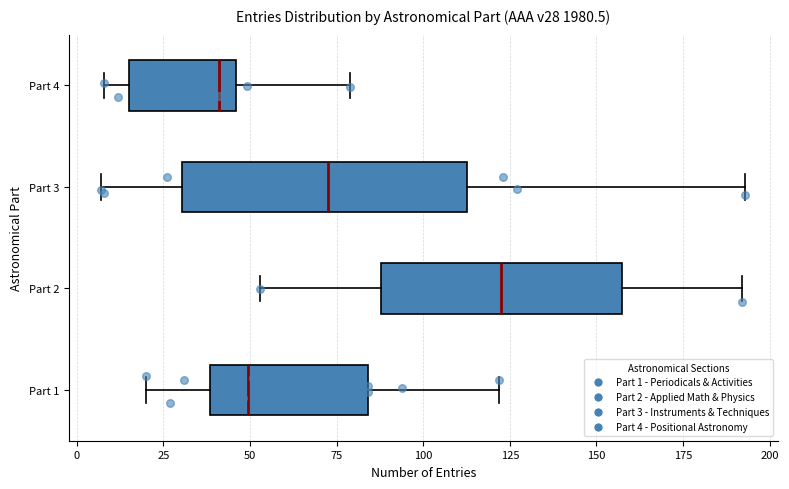

Reading bottom to top, transcribe this box plot: for each box, give where its median line is, the range the box spans, and where its two whiskers end, as read against the x-axis. The values are not printed on the chart, so give them approximately, as read against the axis.

Part 1: median 50, box 40 to 85, whiskers 20 to 120
Part 2: median 125, box 90 to 155, whiskers 55 to 190
Part 3: median 75, box 30 to 115, whiskers 5 to 195
Part 4: median 40, box 15 to 45, whiskers 10 to 80